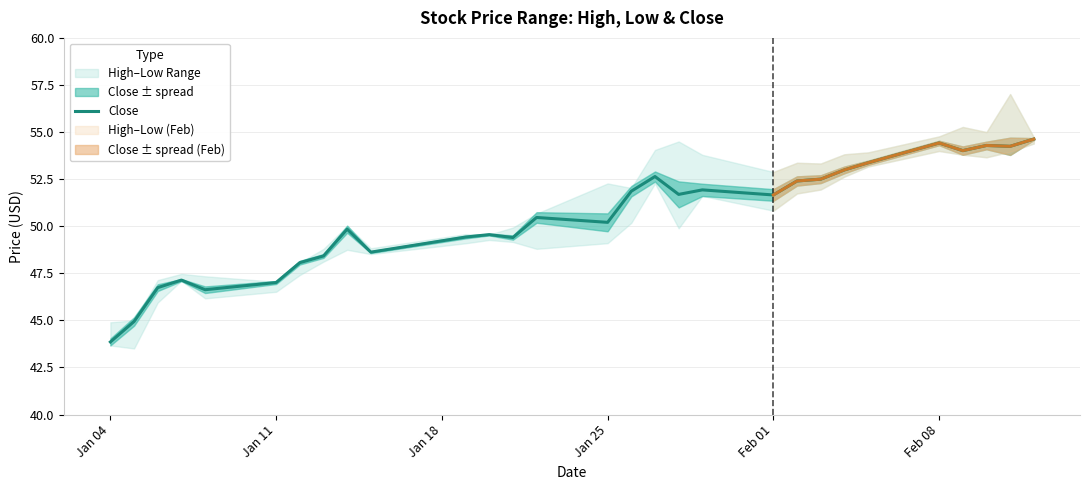

Which category has the lowest value in the Close series?

Jan 04